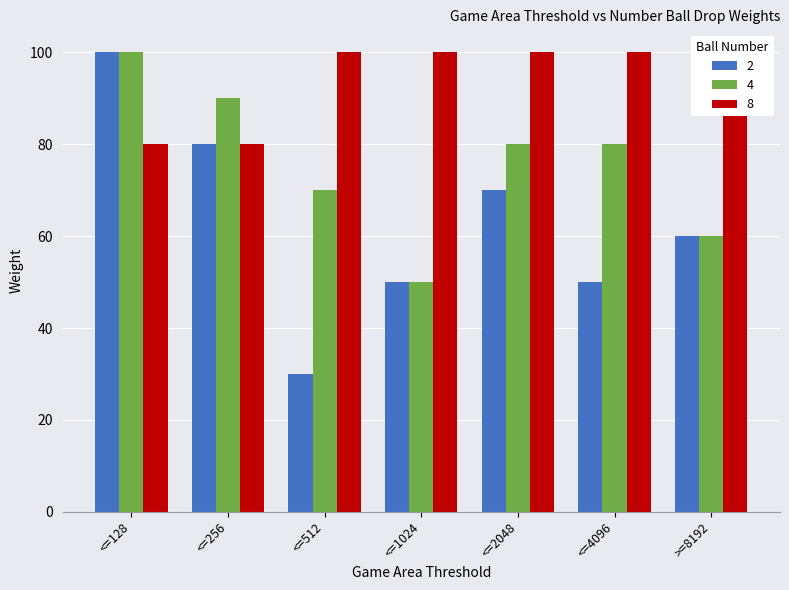

At how many categories does at least one series exceed 85?

7